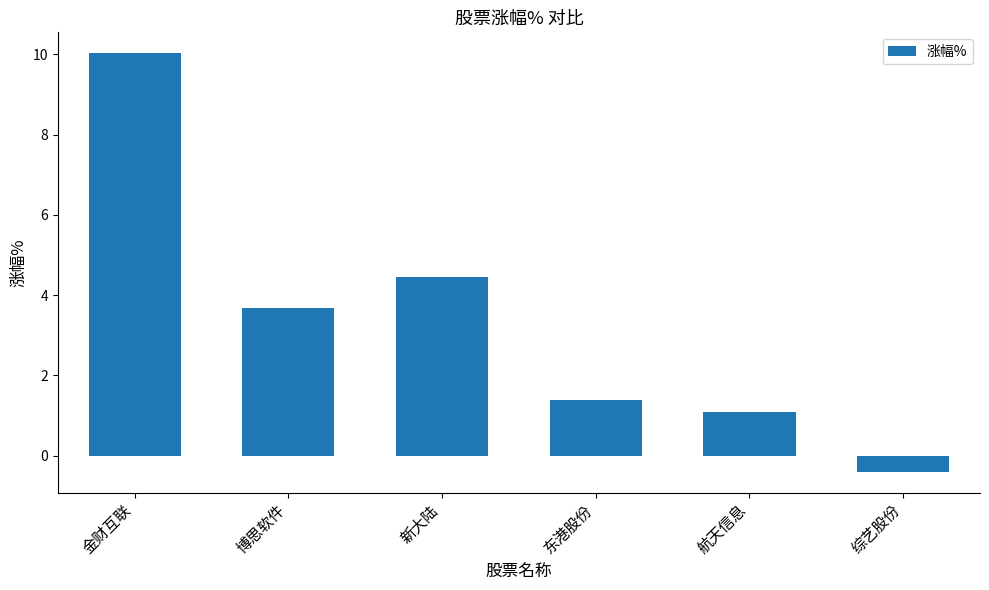

Between 综艺股份 and 金财互联, which is larger?

金财互联